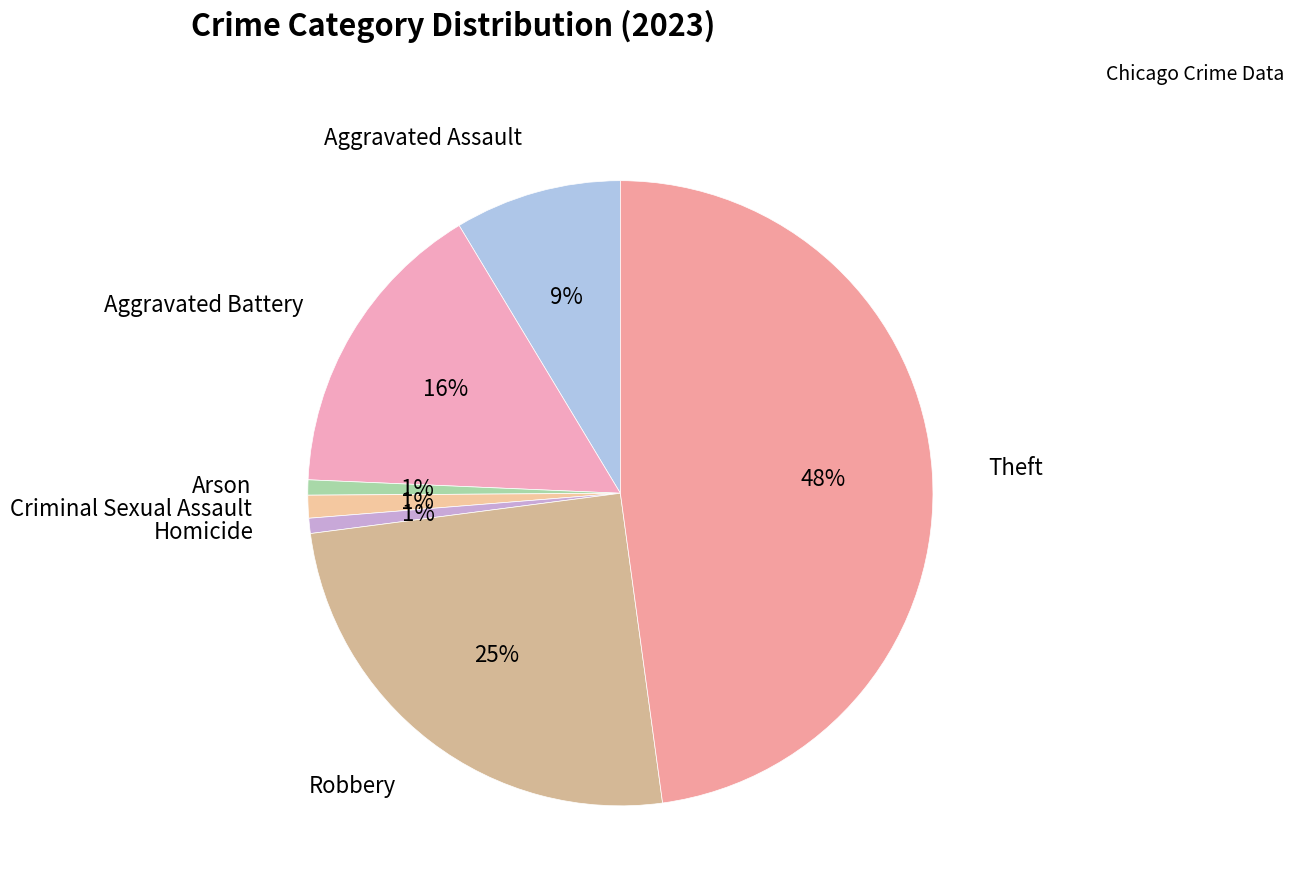

To the nearest percent, what is the average slice percentage?

14%